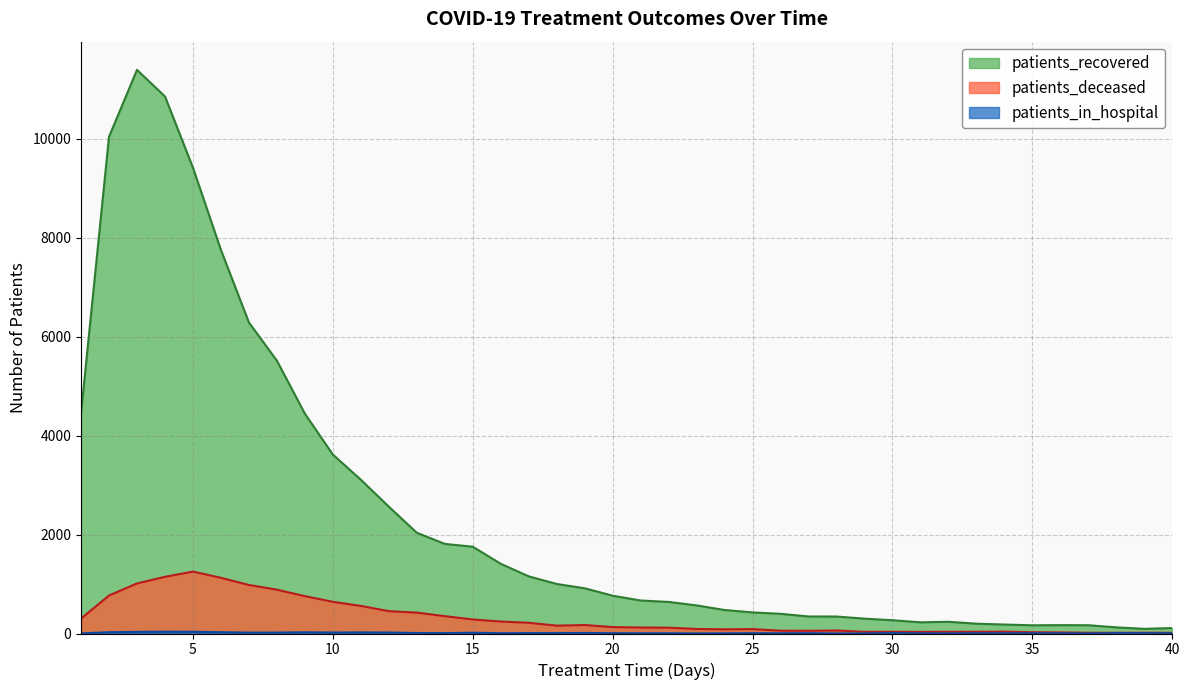

At how many categories does at least one series exceed 2602?

11